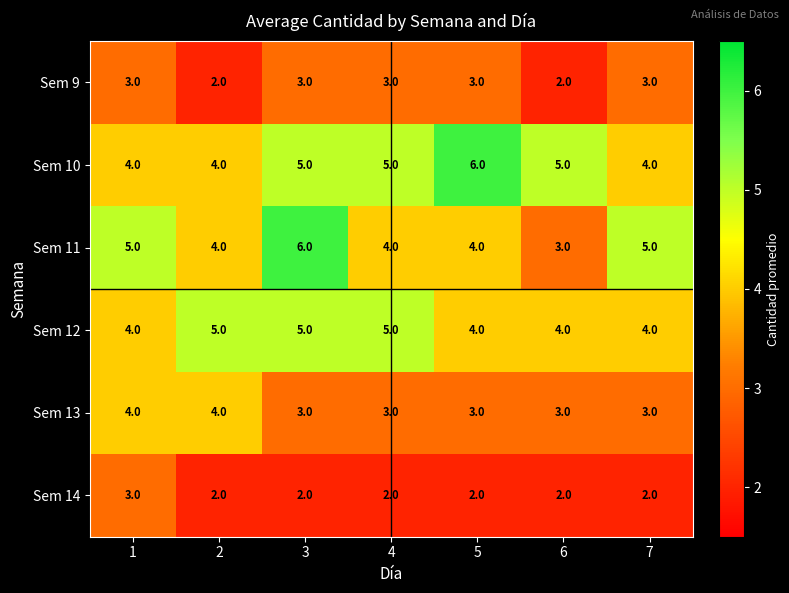

What is the sum of the Sem 13 values at 7 and 2?

7